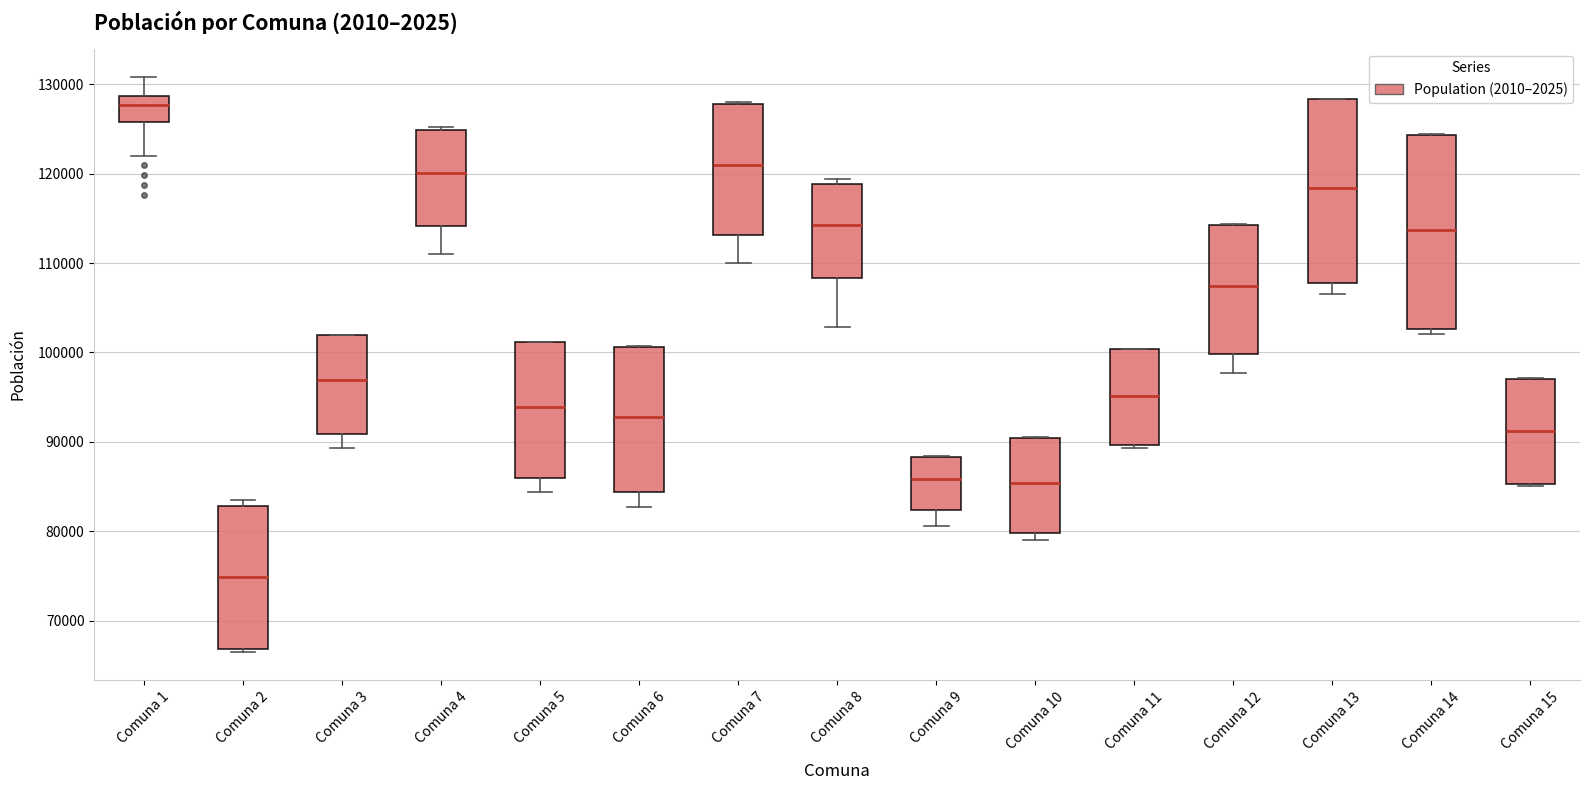

Comparing the boxes themselves (not the whiskers), which one is the tallest?

Comuna 14